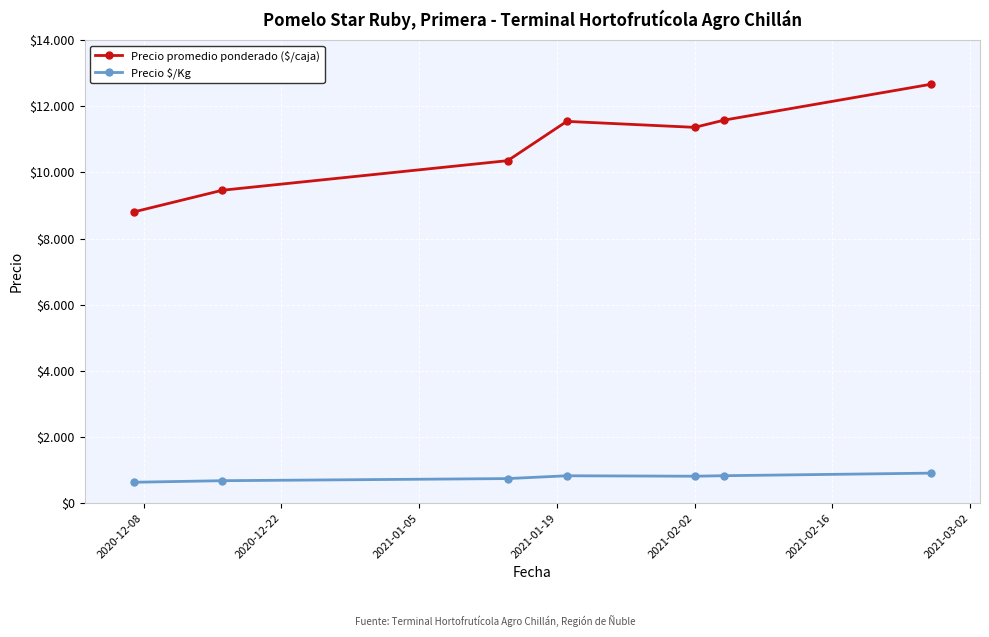

Does the chart have visible grid lines?

Yes